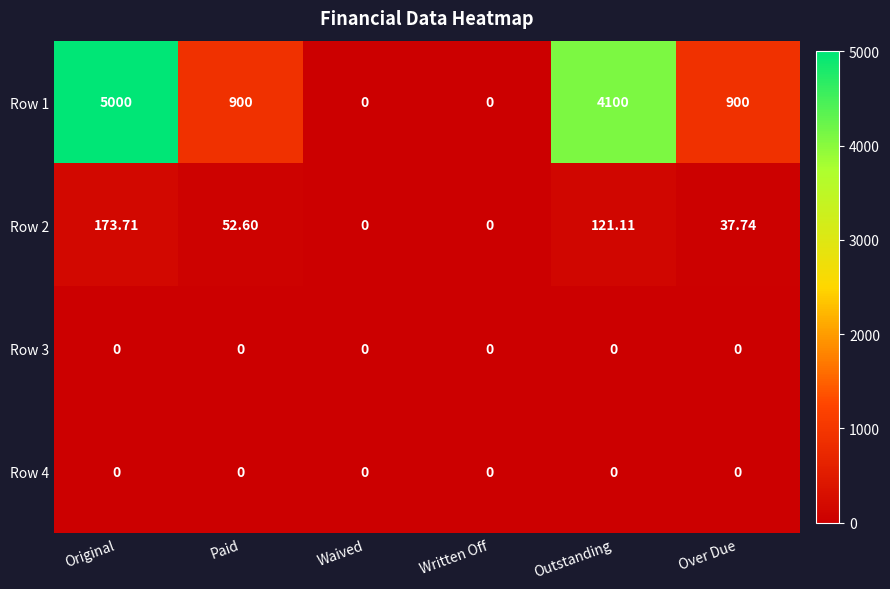

What is the greatest value displayed?

5000.0